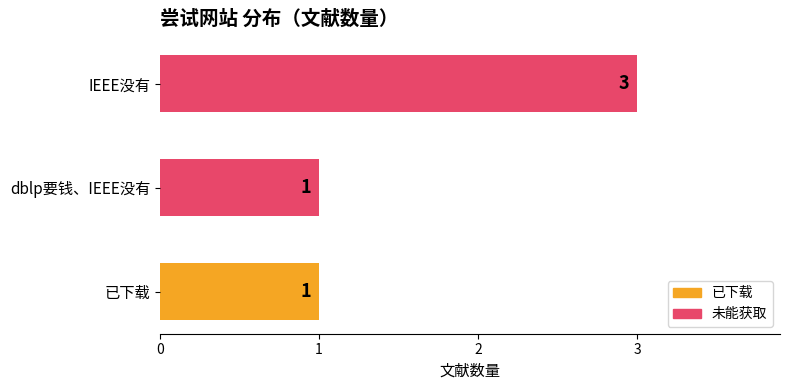

What is the sum of the values at IEEE没有 and 已下载?

4